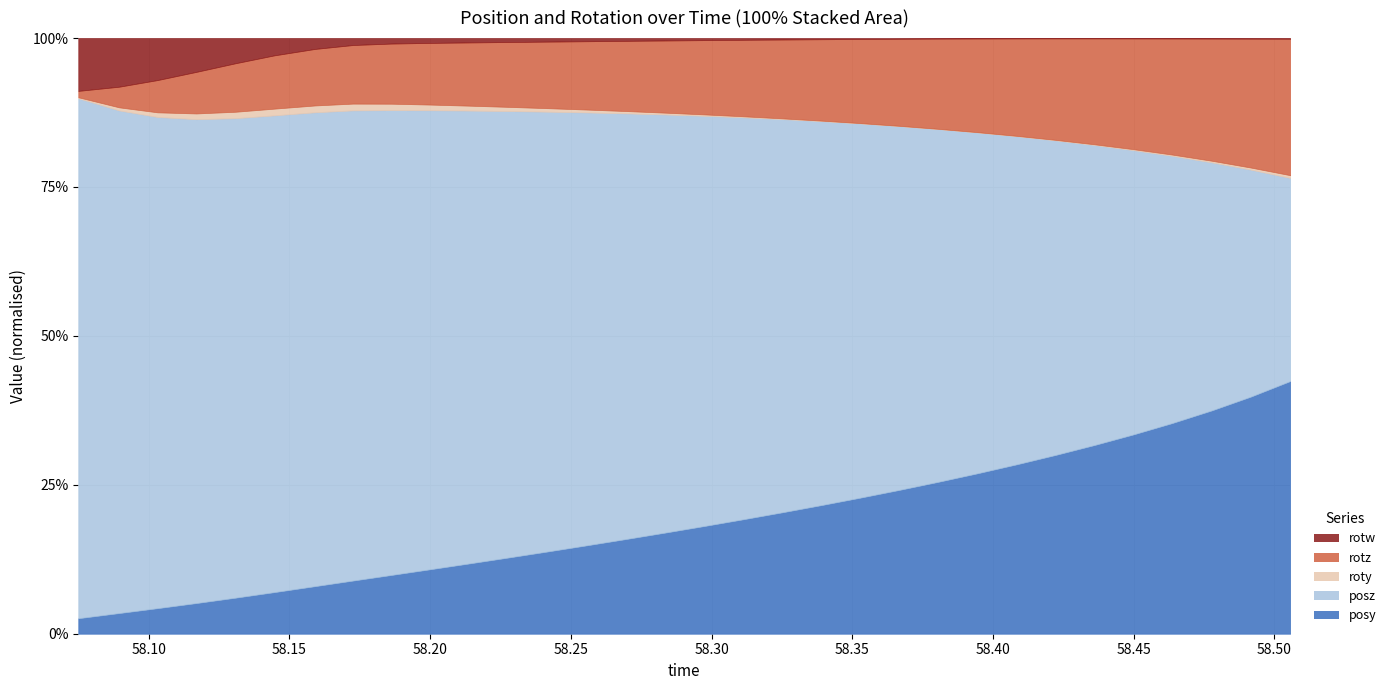

What position from the right is 58.17255?

25